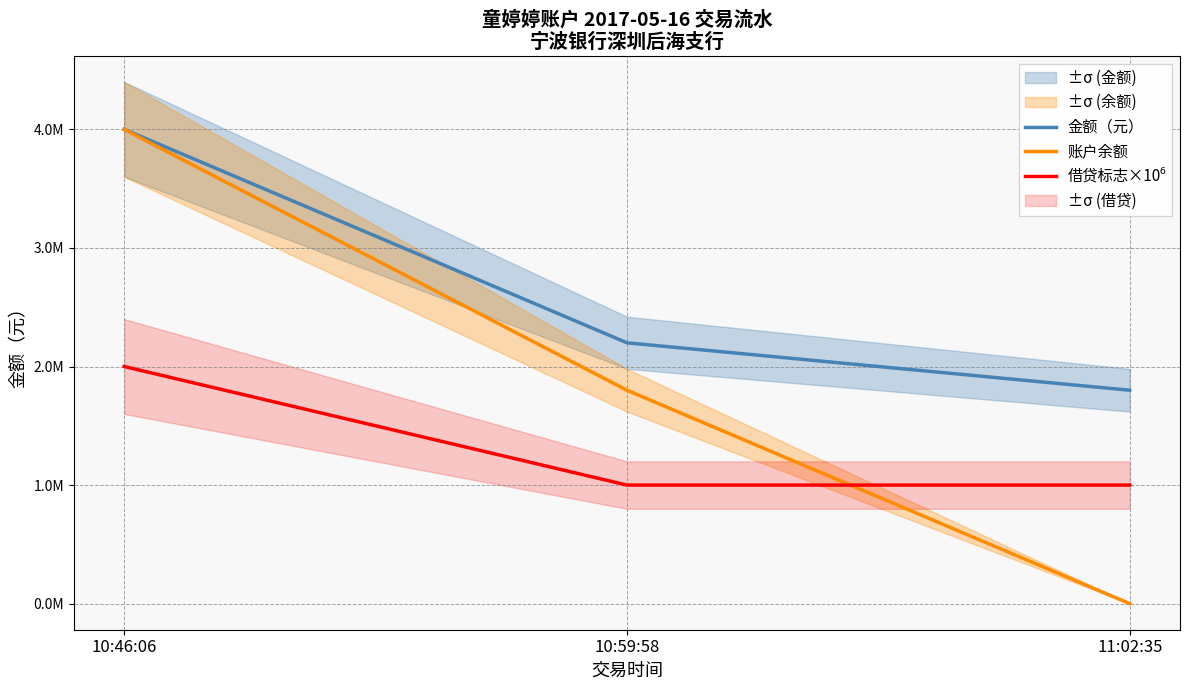

What is the approximate value of 借贷标志×10⁶ at 10:59:58?

1000000